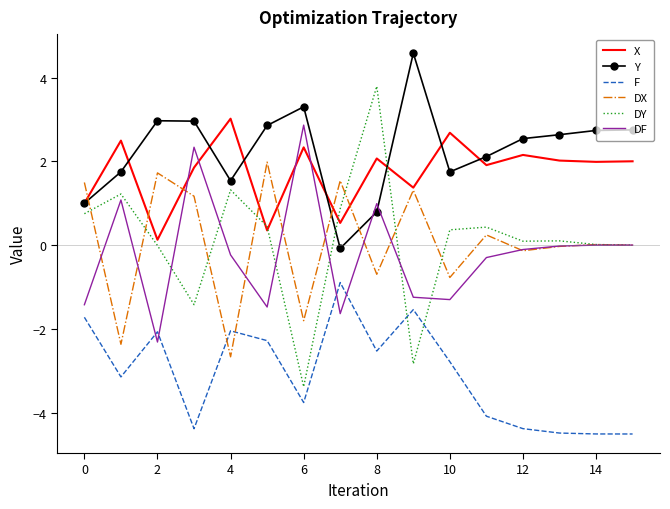

How many intersections are there between X and DF?

4